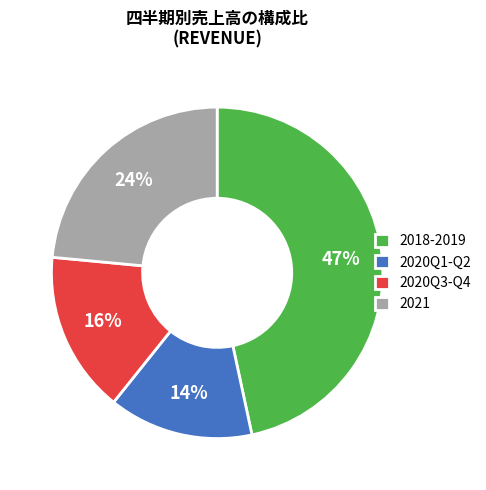

What is the ratio of the value at 2020Q3-Q4 to the value at 2018-2019?

0.3